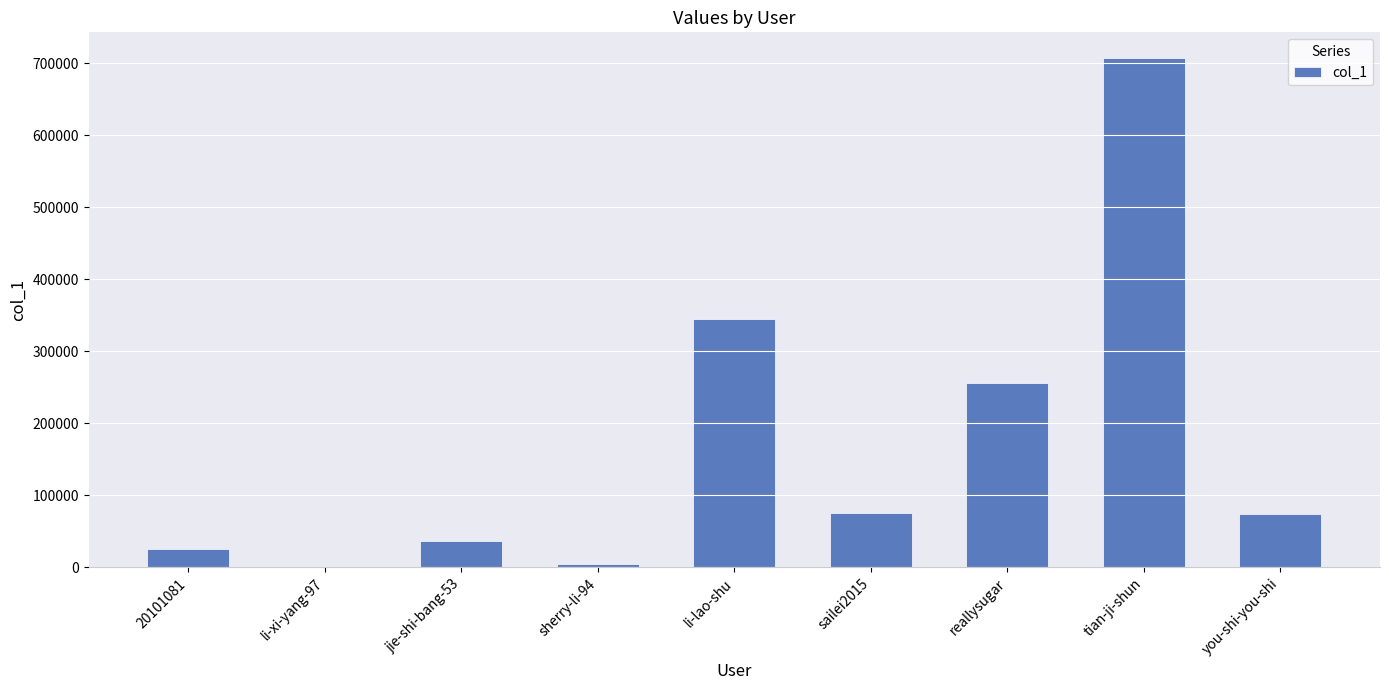

True or false: the data shows 160571 at tian-ji-shun.

False